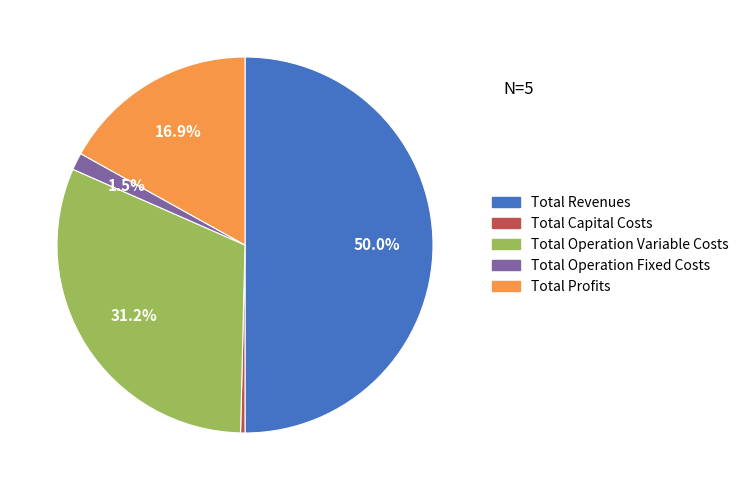

To the nearest percent, what is the difference between the largest and smallest slice percentages?

50%